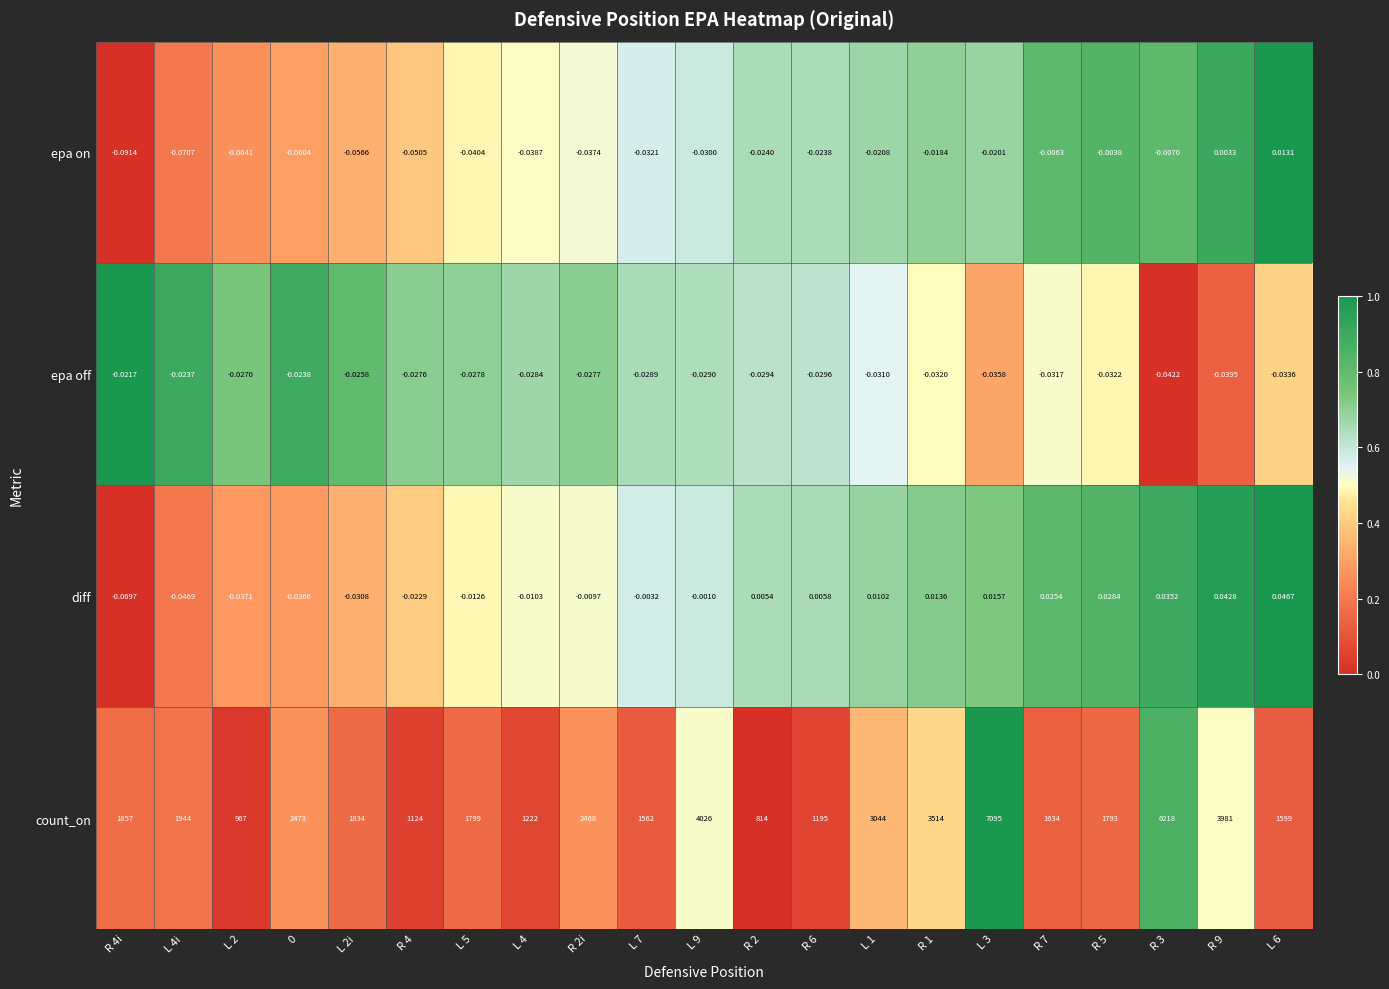

What is the difference between the highest and lowest values at R 6?

1195.0